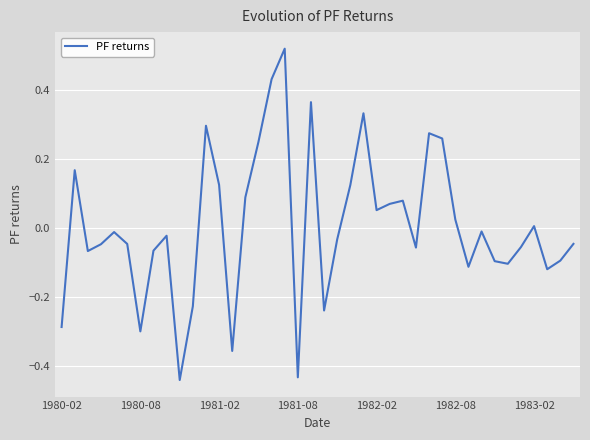

How many values exceed 0?

17